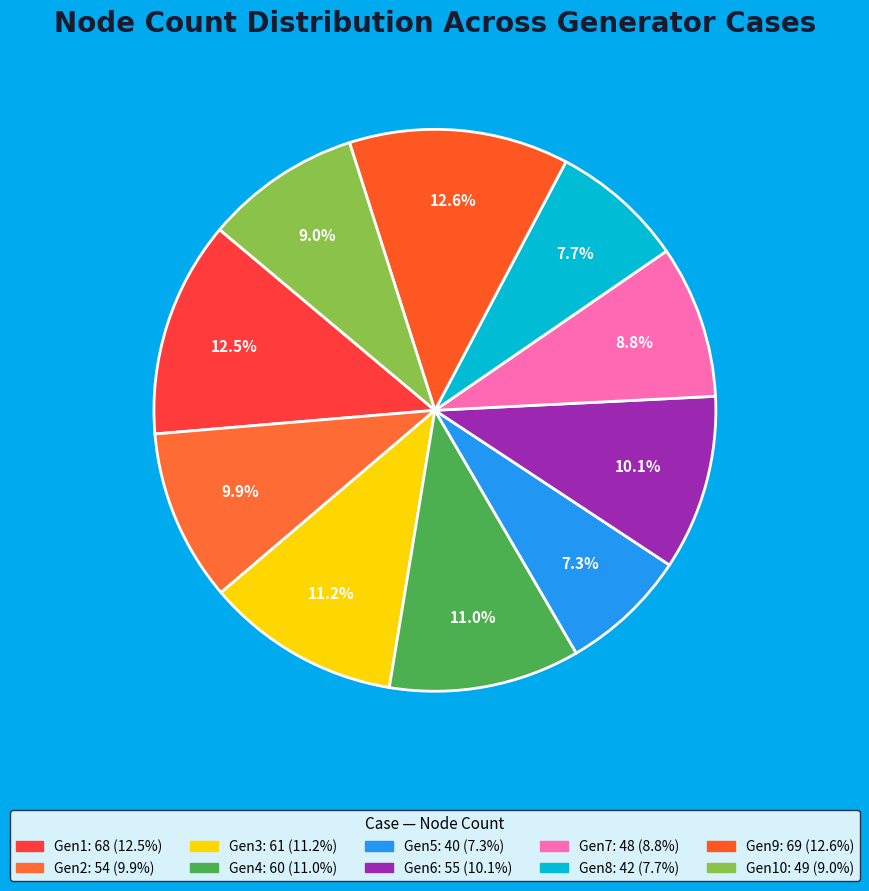

Count the number of slices in the pie.

10